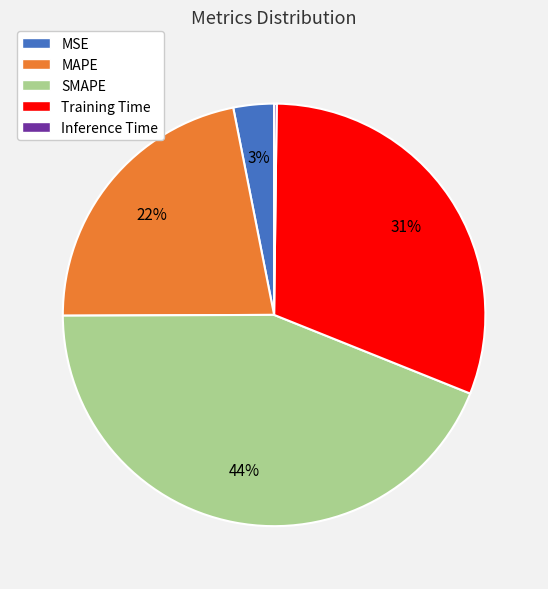

What percentage is the MAPE slice, to the nearest percent?

22%